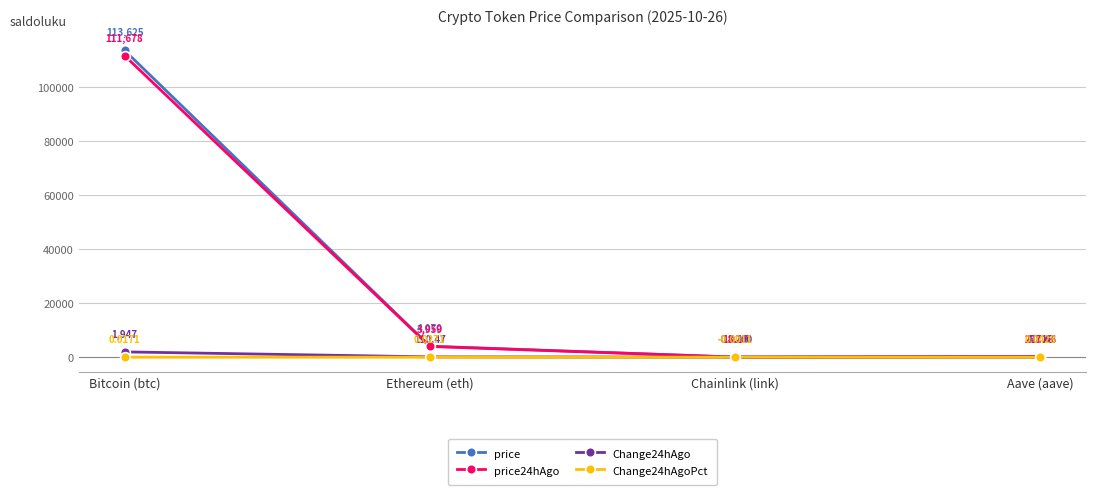

Which series changed the most between Ethereum (eth) and Chainlink (link)?

price